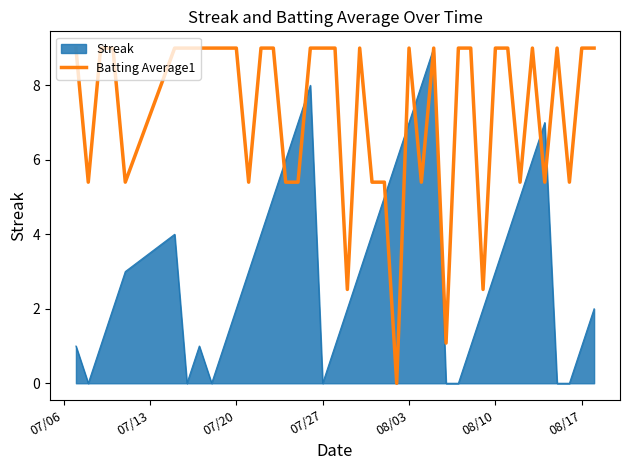

Which series has the largest total across all categories?

Batting Average1